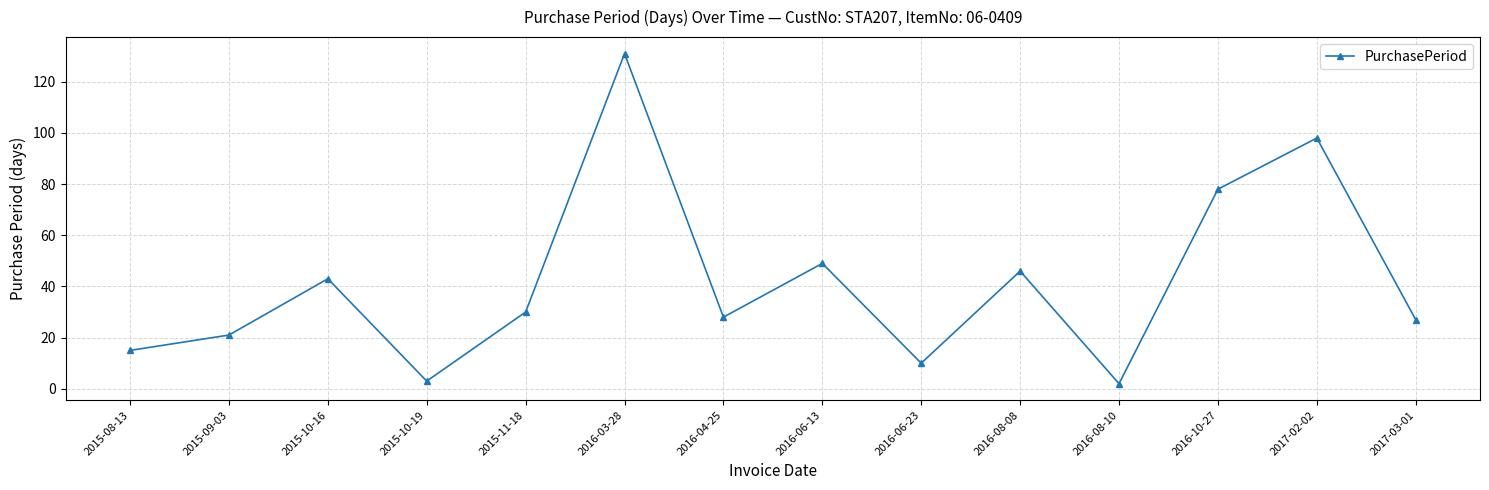

Which label corresponds to the largest value in the chart?

2016-03-28